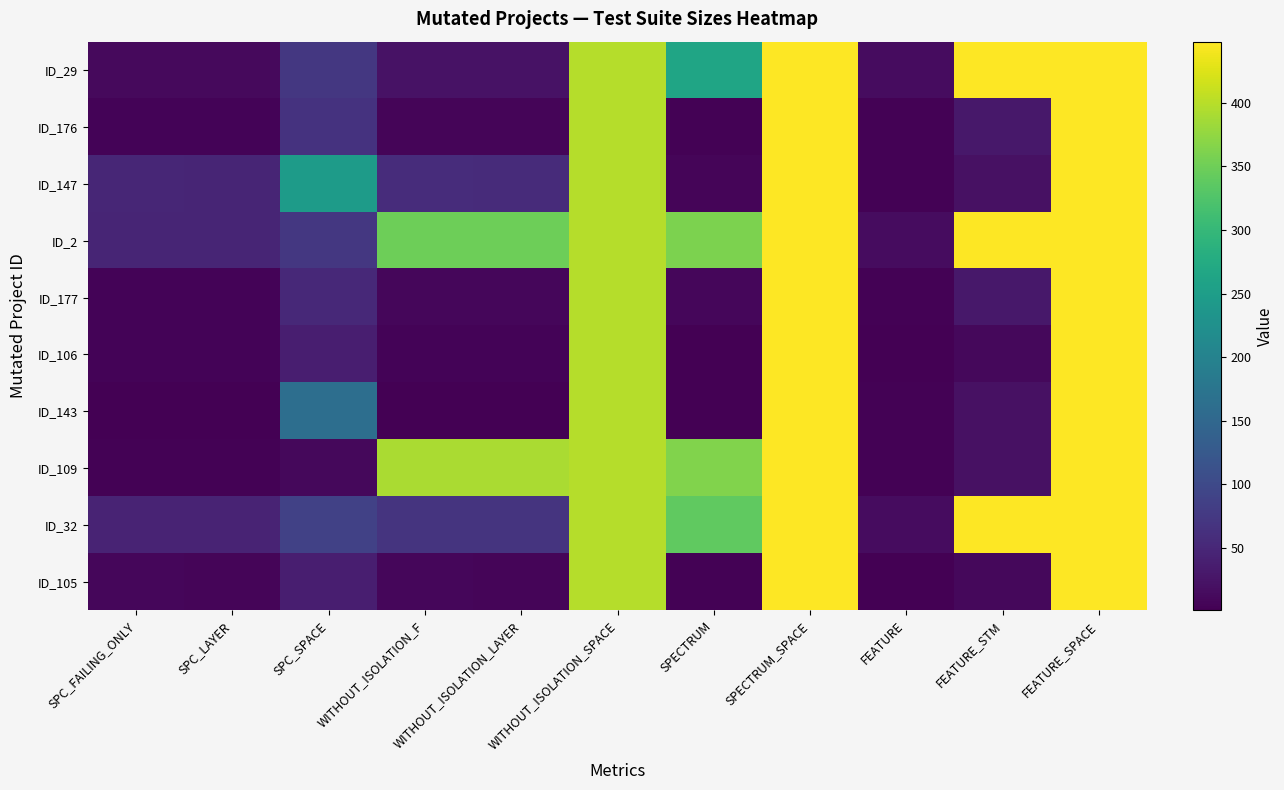

Which has a higher value, FEATURE_STM or SPC_FAILING_ONLY?

FEATURE_STM